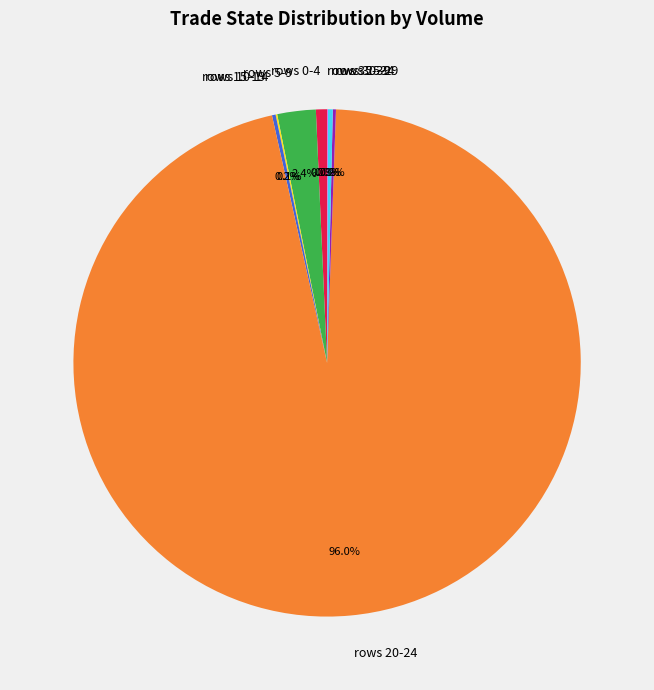

Between rows 20-24 and rows 5-9, which is larger?

rows 20-24